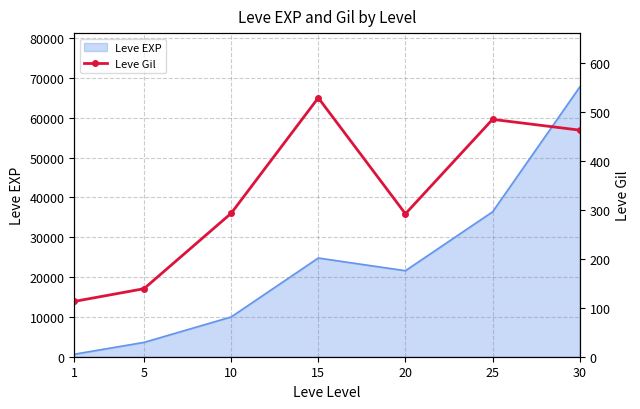

List the labels in order of Leve EXP value, largest first.

30, 25, 15, 20, 10, 5, 1